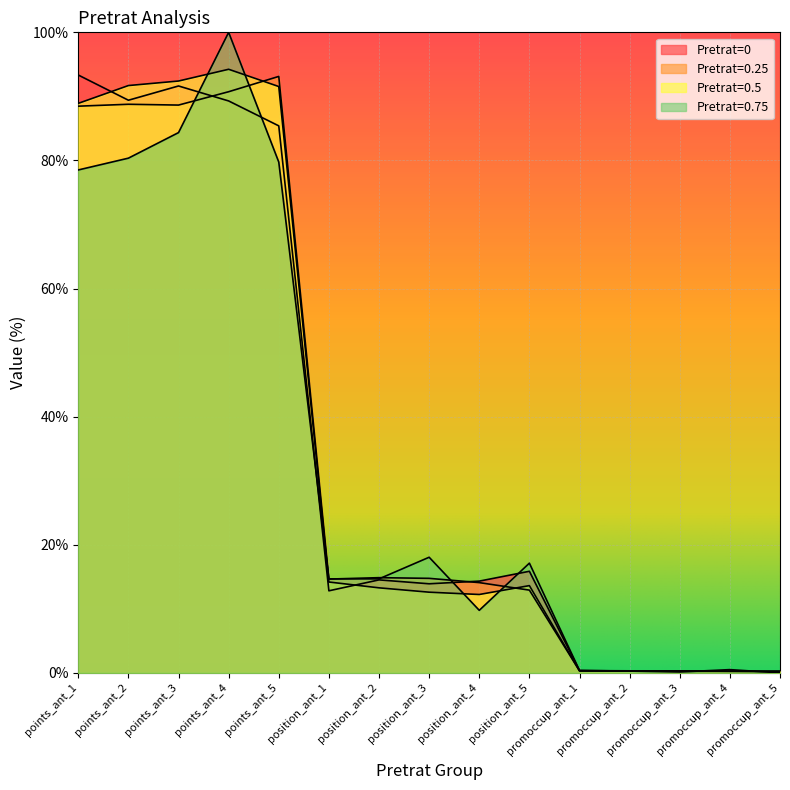

Reading left to right, transcribe all the data shown in this chart.

0: 93.3	89.4	91.6	89.3	85.4	12.8	14.5	13.9	14.3	15.9	0.4	0.3	0.3	0.3	0.2
0.25: 88.5	88.8	88.6	90.7	93.1	14.6	14.9	14.8	14.1	12.9	0.3	0.3	0.3	0.3	0.3
0.5: 88.9	91.7	92.4	94.2	91.5	14.2	13.3	12.6	12.2	13.6	0.3	0.3	0.2	0.2	0.2
0.75: 78.5	80.4	84.3	100.0	79.7	14.7	14.7	18.0	9.8	17.1	0.4	0.3	0.1	0.5	0.0